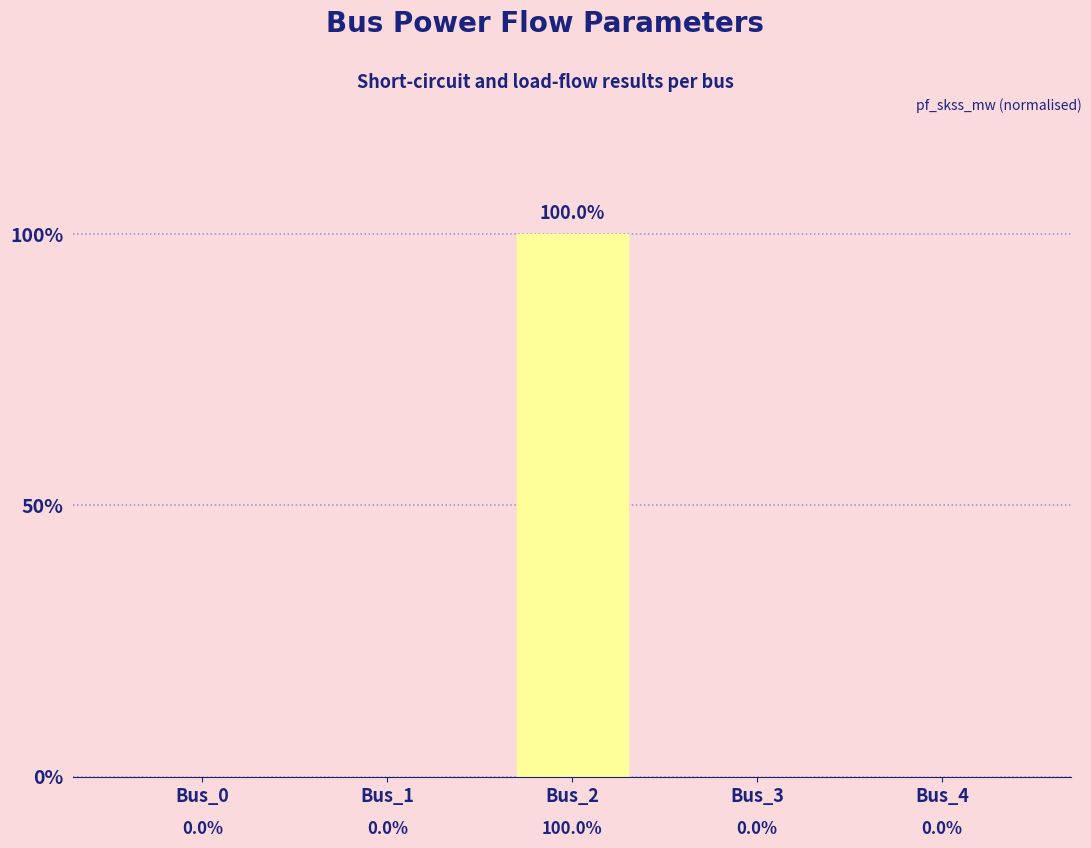

Read the value at Bus_2, to the nearest 5.

100